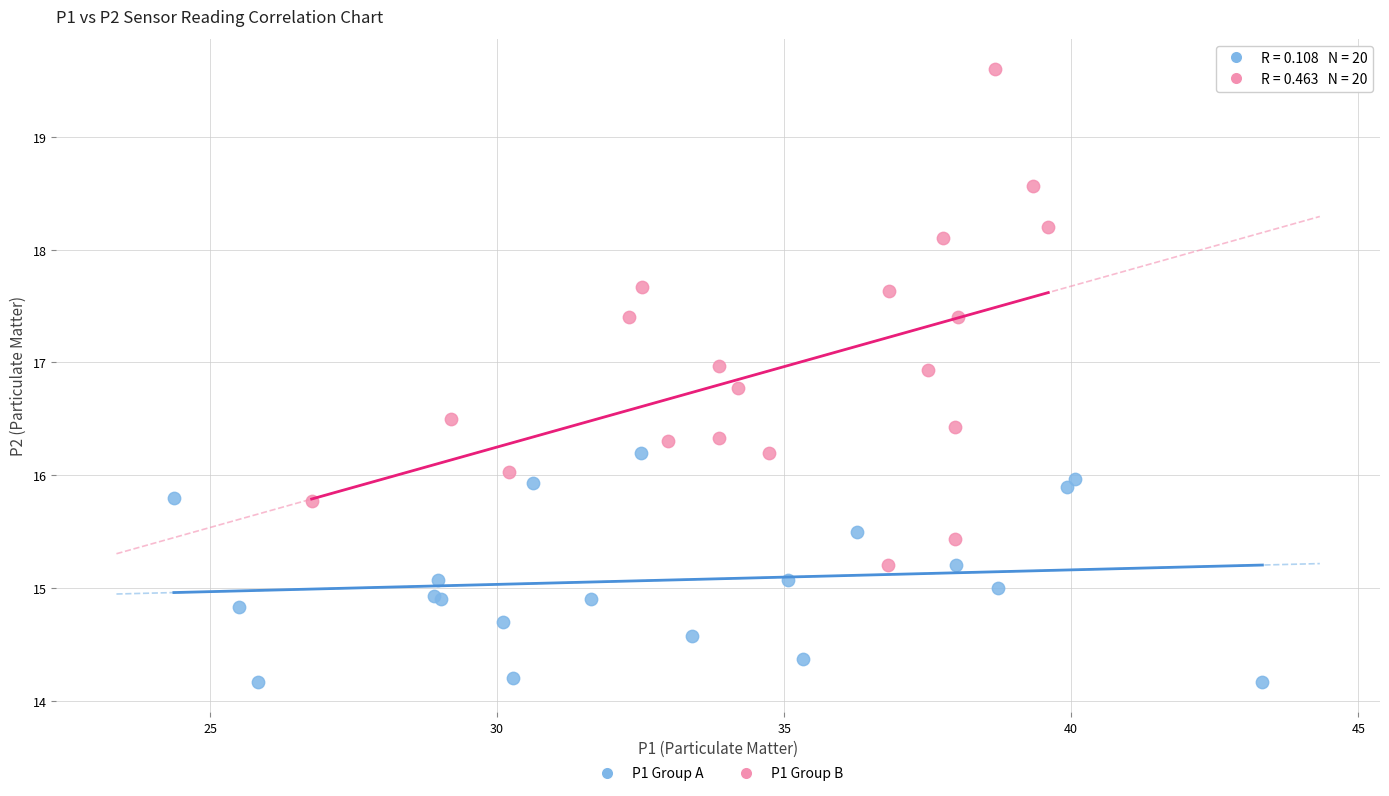

Which series reaches the maximum Y coordinate?

P1 Group B